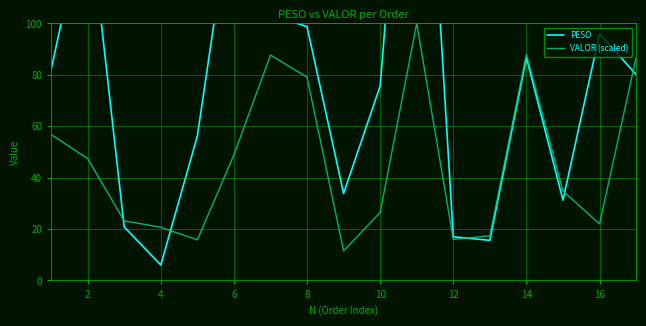

True or false: VALOR (scaled) has a value of 79.1 at 8.

True